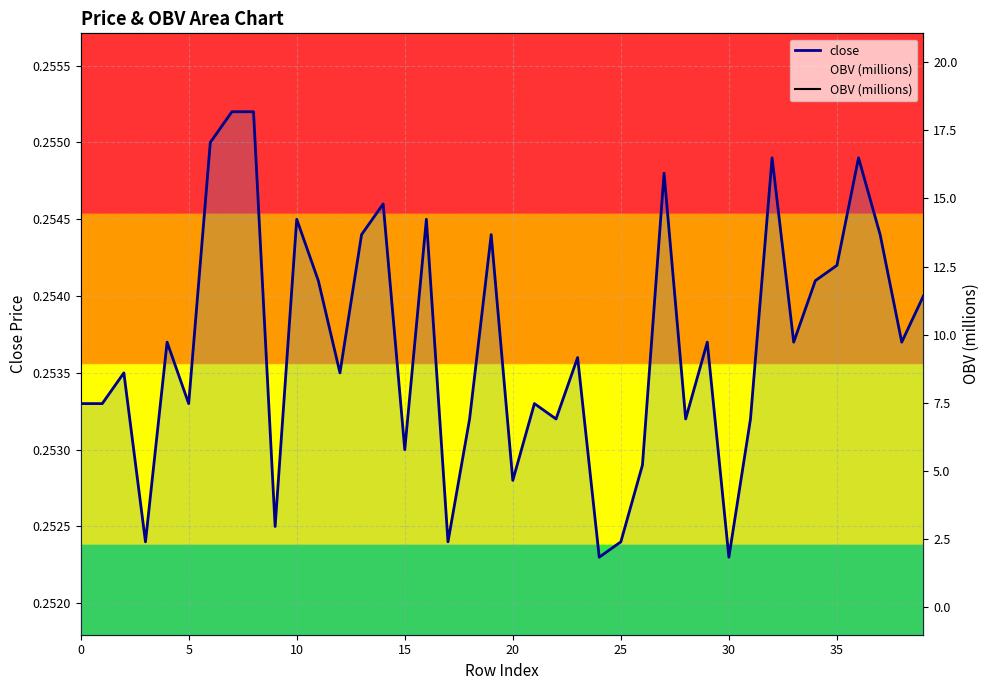

What is the label of the 3rd point from the right?

37